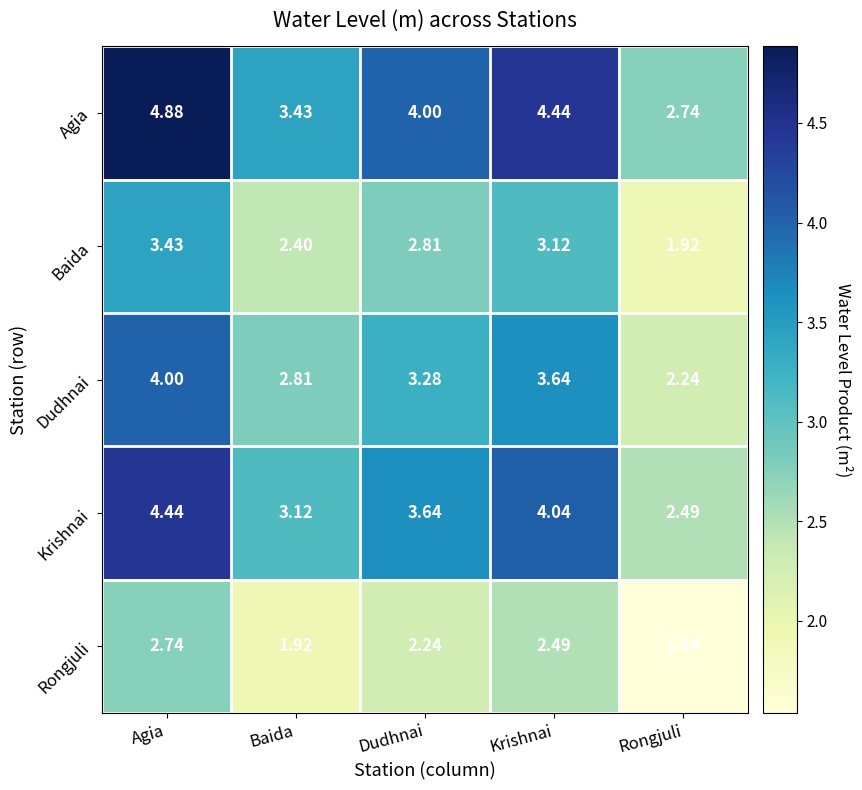

Is the value of Baida at Baida greater than the value of Dudhnai at Baida?

No